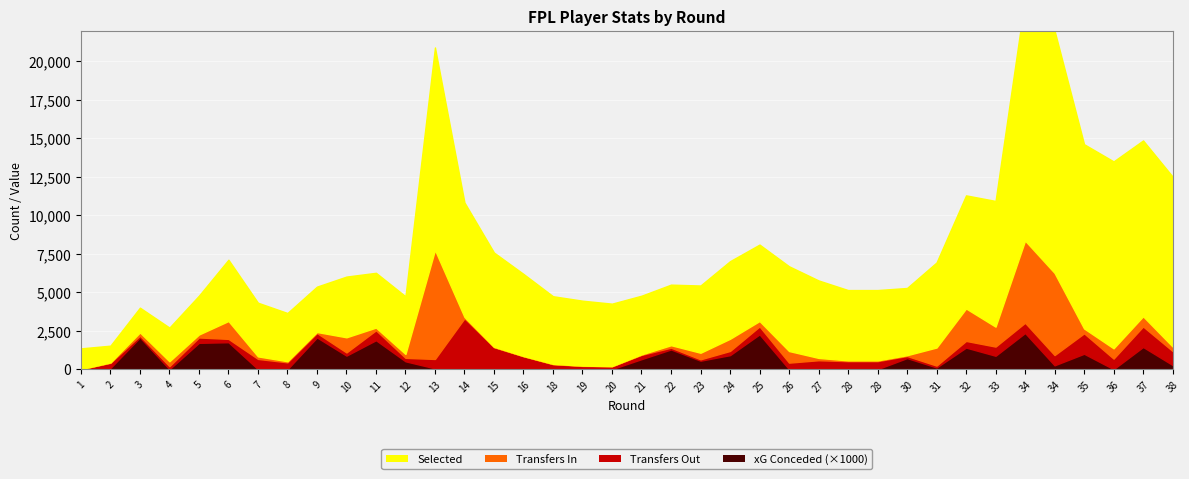

What is the total value across all series at 20?

4255.0